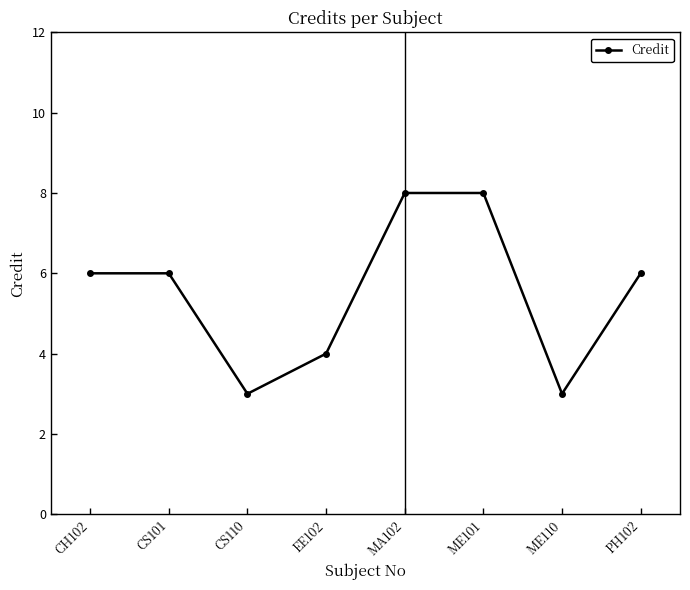

The chart shows a value of 10 at CH102. True or false?

False